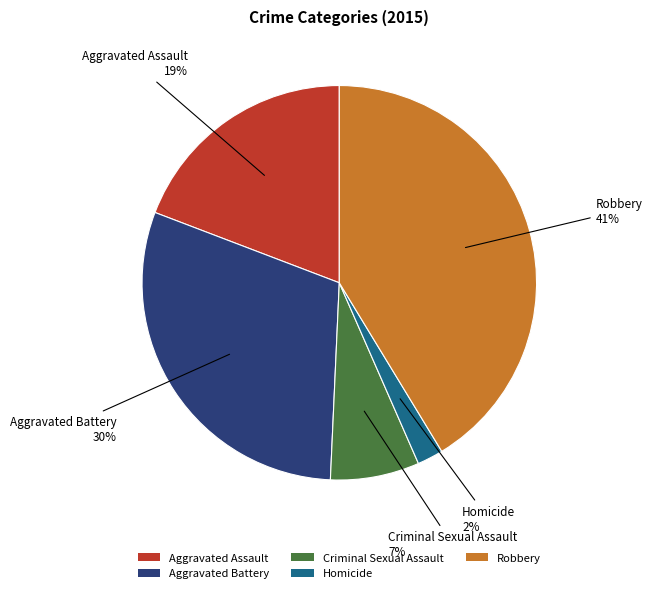

Which has a higher value, Criminal Sexual Assault or Aggravated Battery?

Aggravated Battery